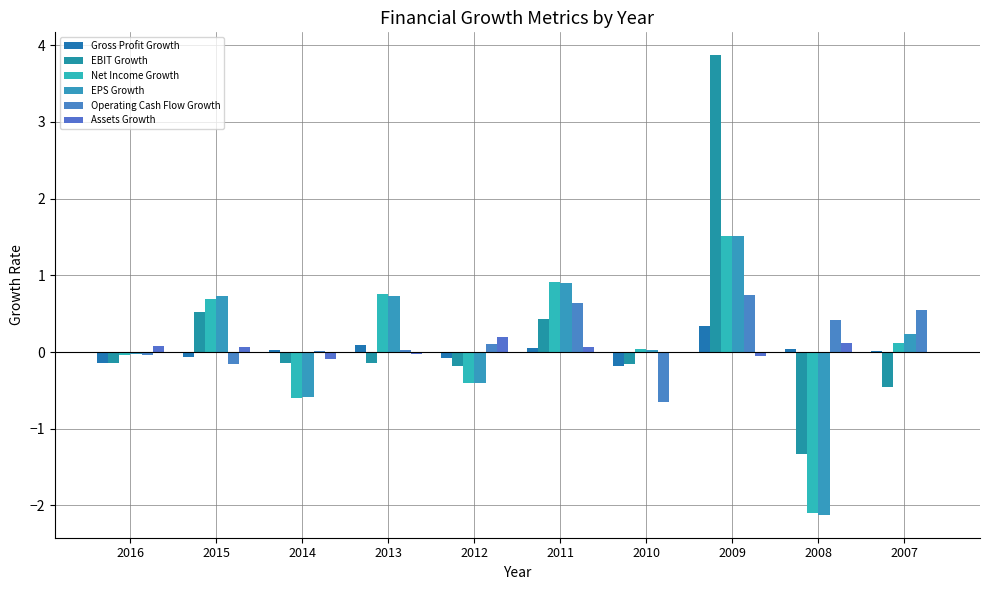

What is the difference between the highest and lowest values at 2010?

0.7